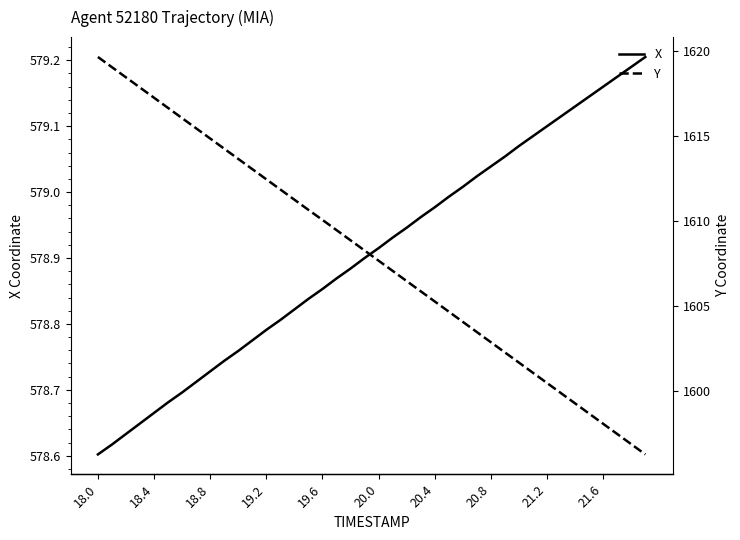

What is the sum of all Y values?

64317.8